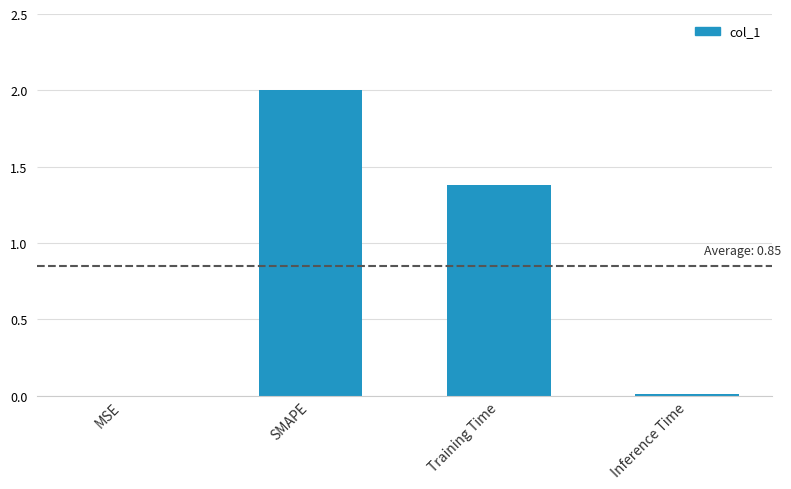

The value at MSE is 0.0. True or false?

True